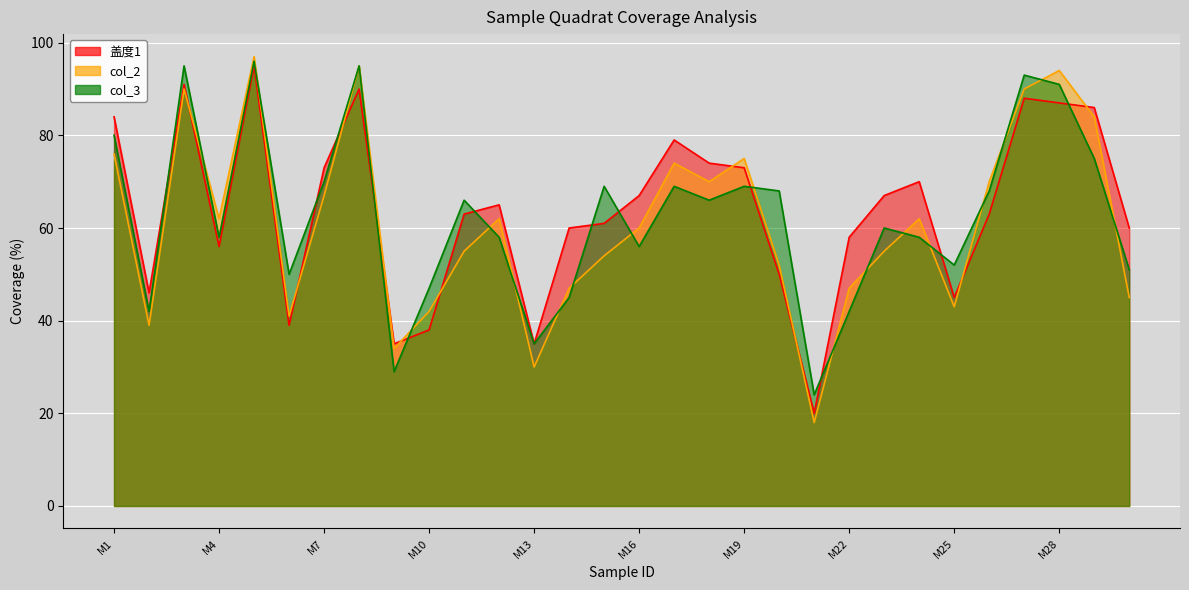

At how many categories does at least one series exceed 60?

20